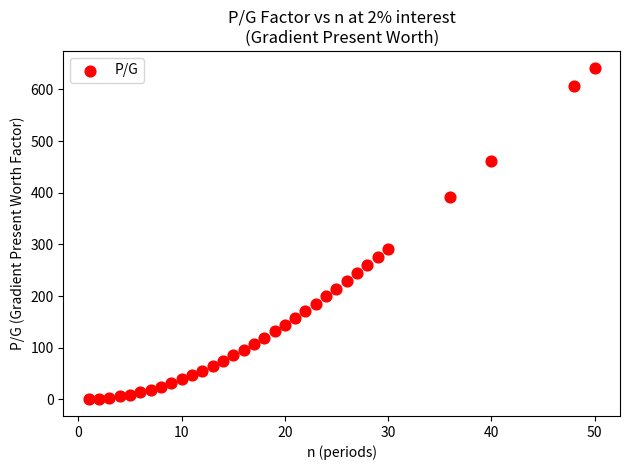

What Y value in the scatter plot is closest to 321?

291.7